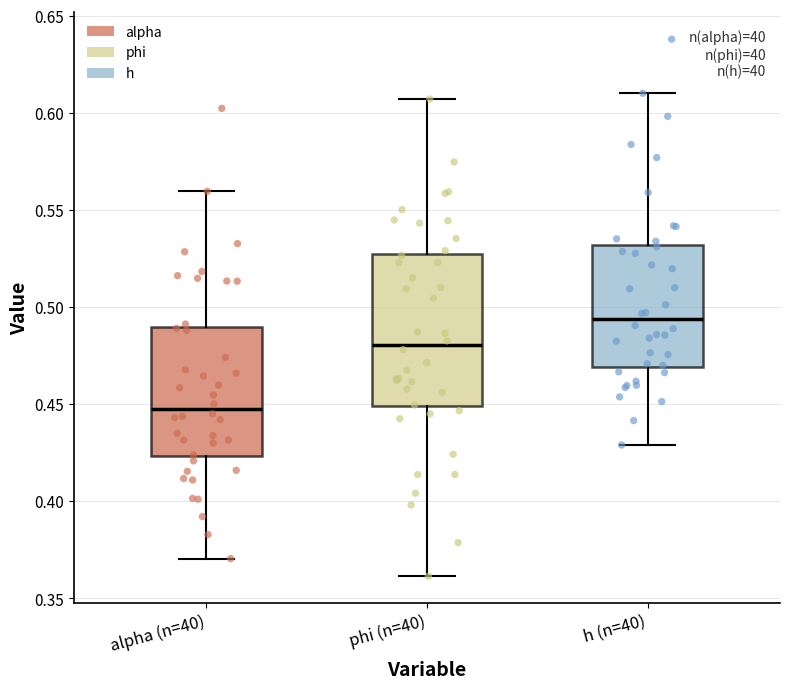

Reading left to right, read every box against the y-axis: the position of its median line, the range the box covers, and the ends of its whiskers. The values are not printed on the chart, so give them approximately, as read against the axis.

alpha (n=40): median 0.450, box 0.425 to 0.490, whiskers 0.370 to 0.560
phi (n=40): median 0.480, box 0.450 to 0.525, whiskers 0.360 to 0.605
h (n=40): median 0.495, box 0.470 to 0.530, whiskers 0.430 to 0.610